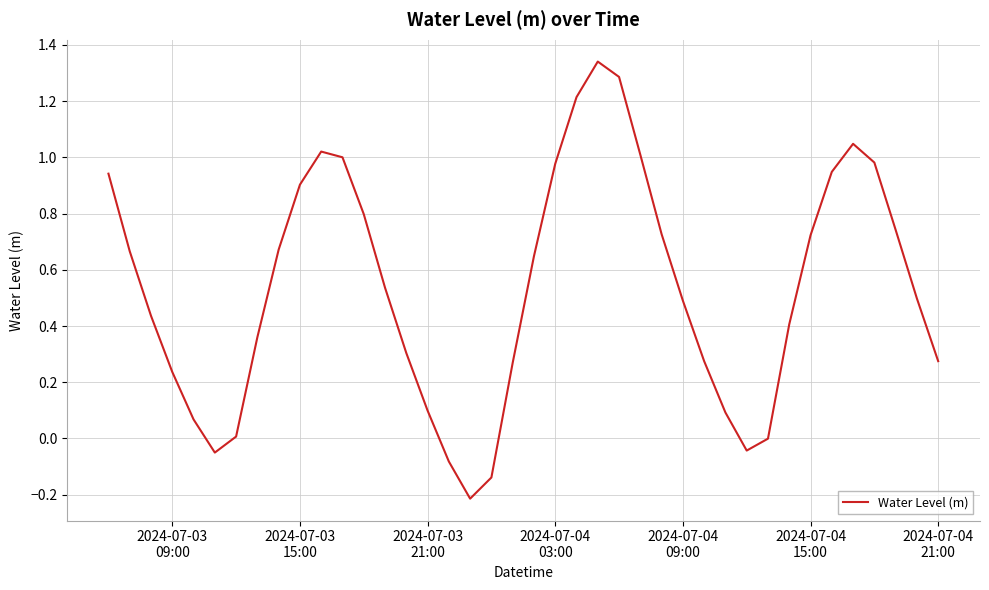

What is the difference between the maximum and minimum values?

1.6